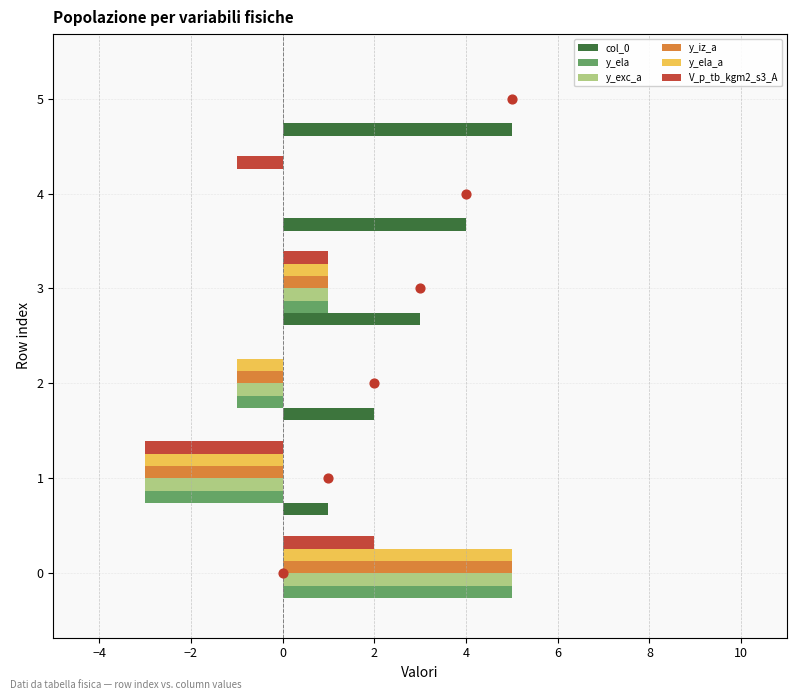

Is the value of y_ela at 5 greater than the value of y_iz_a at 0?

No